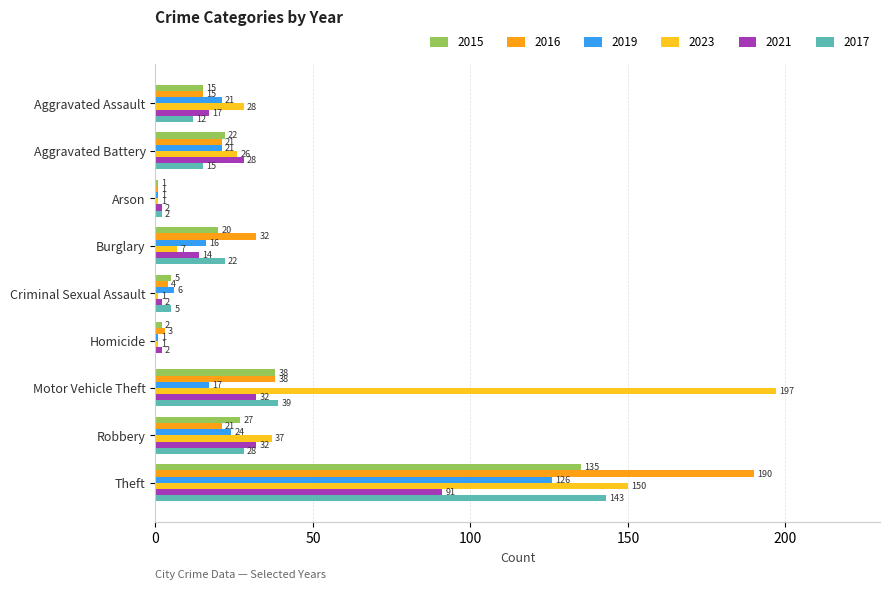

The 2023 series shows 7 at Aggravated Assault. True or false?

False